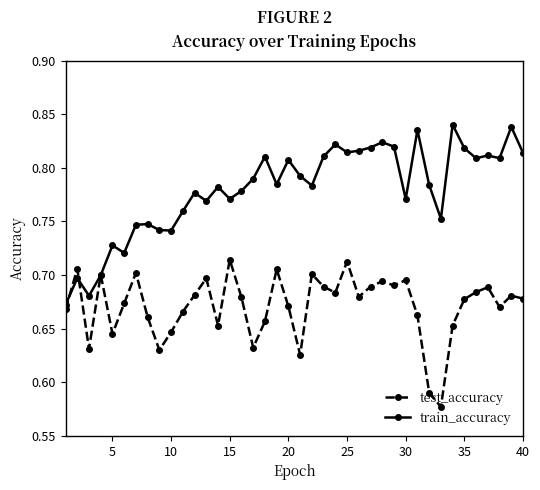

Which series has the widest spread of values?

train_accuracy